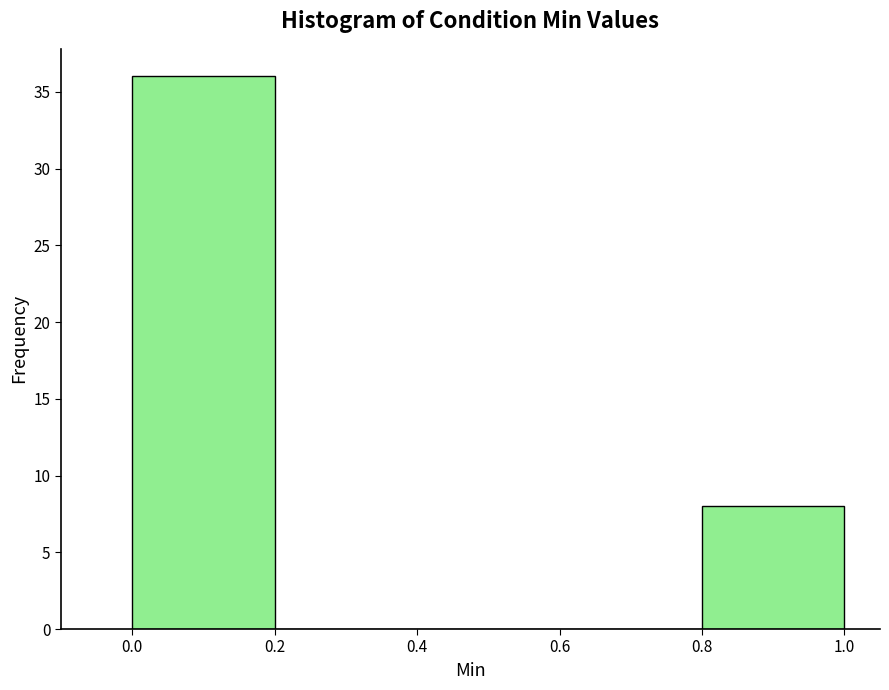

Over which range of the x-axis is the bar tallest?

0.0 to 0.2